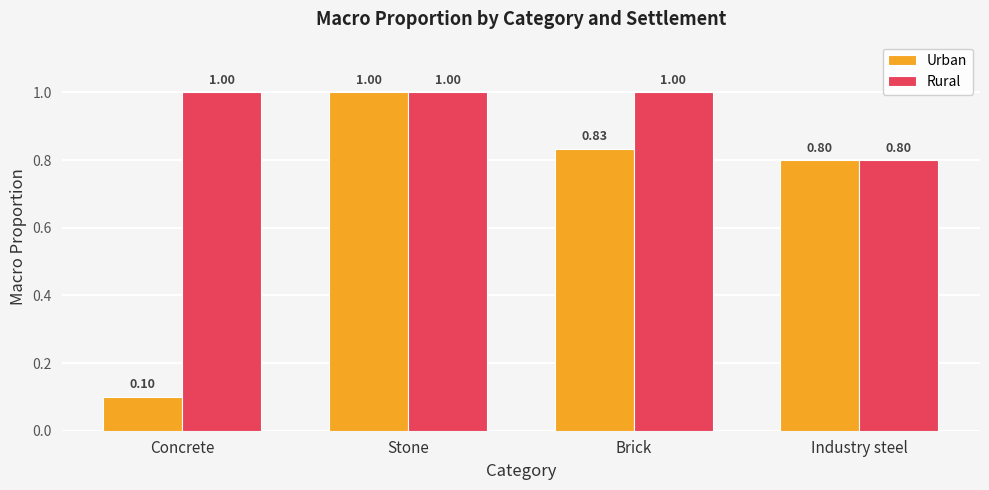

What is the label of the 4th bar from the right?

Concrete